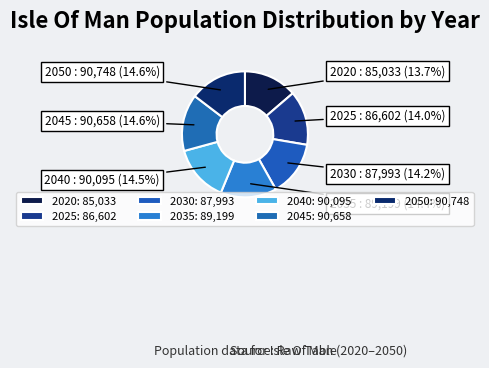

Combined, what portion of the pie is 2040 and 2020?

28.2%